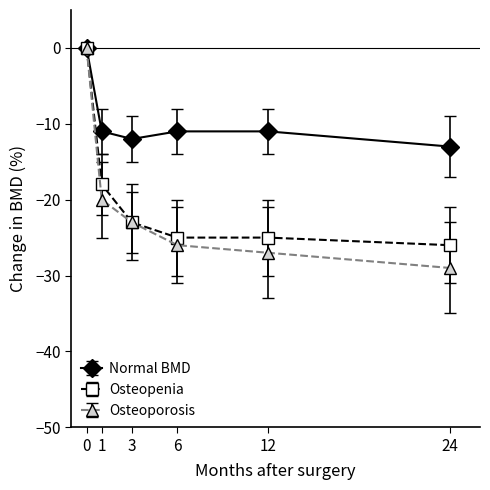

What is the value of the Normal BMD point at the 6th from the left?

-13